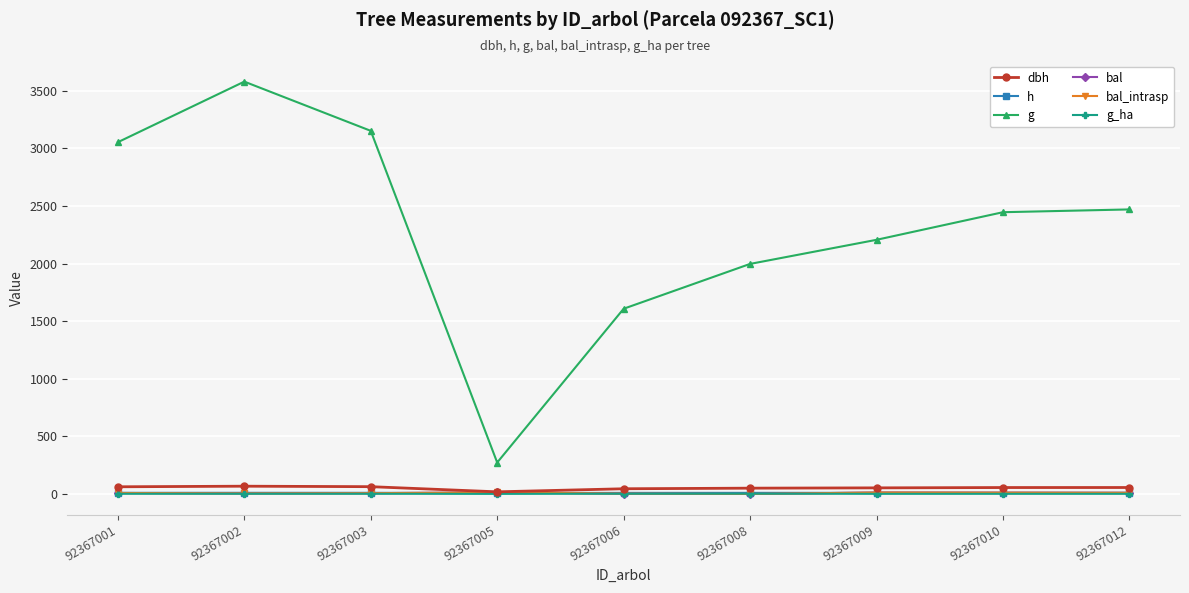

Reading left to right, what are all the values shown in this chart?

dbh: 62.4	67.5	63.4	18.6	45.2	50.4	53.0	55.8	56.1
h: 10.0	10.1	10.0	7.4	9.4	9.7	9.7	9.8	9.8
g: 3053.9	3580.0	3152.6	273.1	1608.2	1997.4	2206.6	2446.2	2470.3
bal: 8.5	5.1	6.9	13.7	2.8	0.0	12.6	11.3	10.1
bal_intrasp: 8.5	5.1	6.9	13.7	2.8	0.0	12.6	11.3	10.1
g_ha: 1.6	1.8	1.6	0.9	2.3	2.8	1.1	1.2	1.3